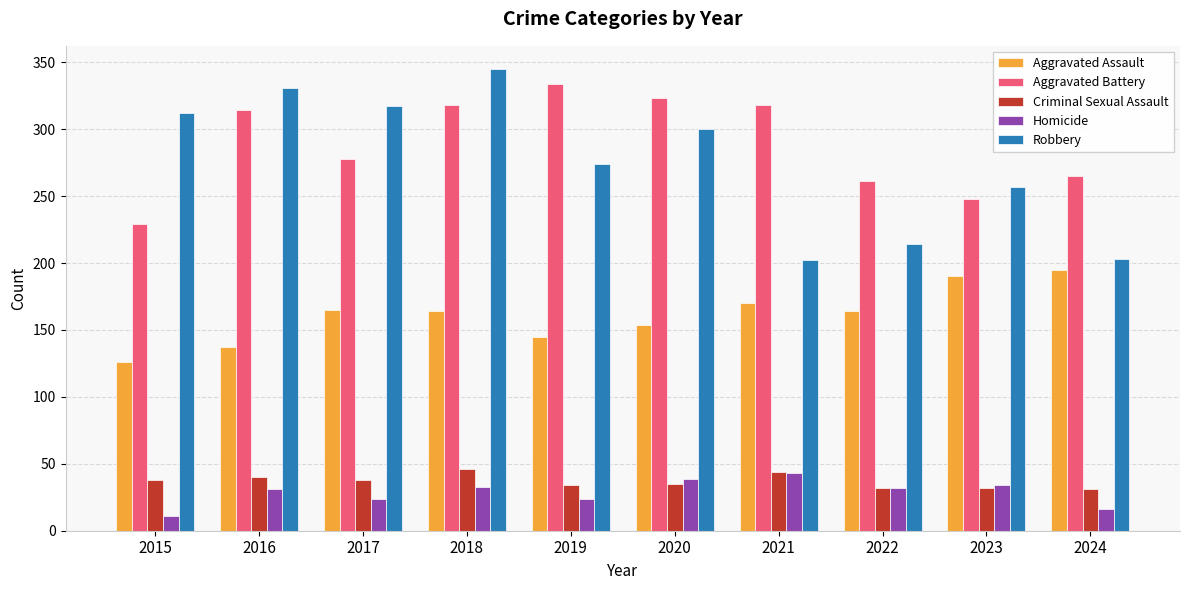

Rank the series at 2015 from highest to lowest value.

Robbery, Aggravated Battery, Aggravated Assault, Criminal Sexual Assault, Homicide